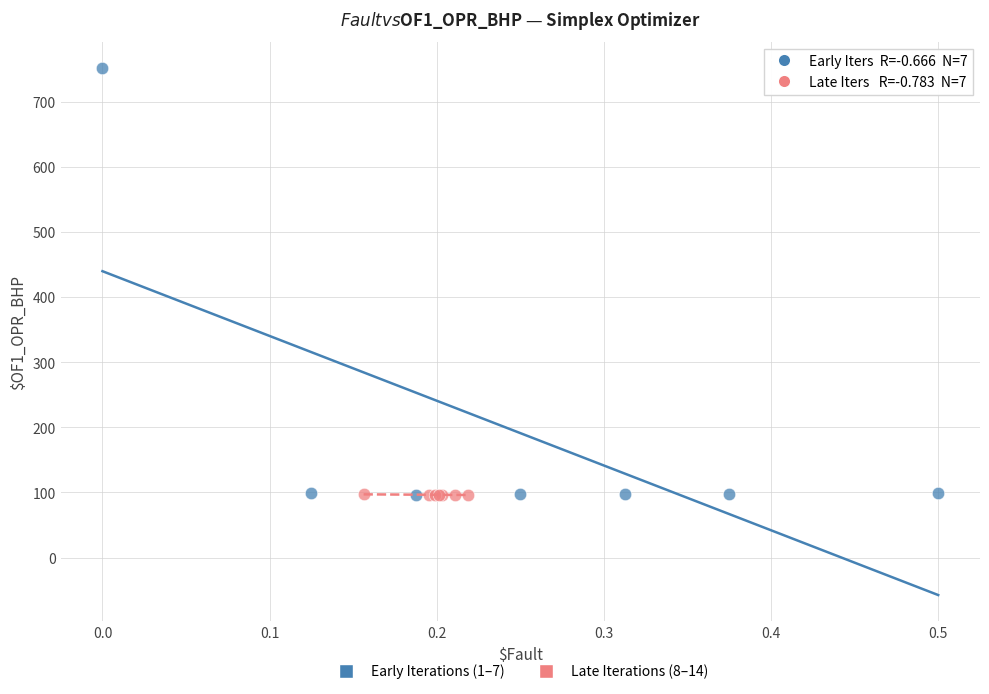

Which series reaches the maximum Y coordinate?

Early Iterations (1–7)